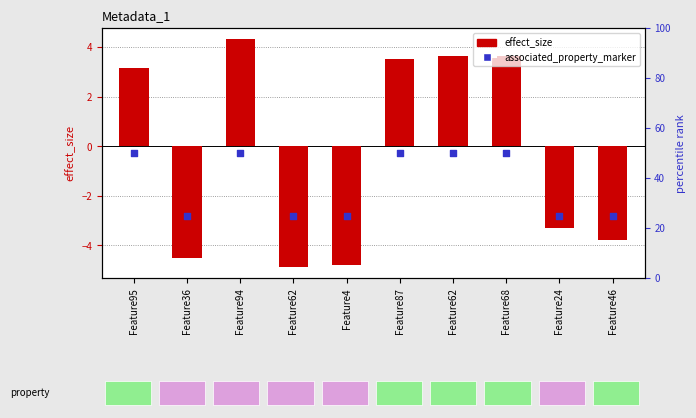

Is the value of associated_property_marker at Feature36 greater than the value of effect_size at Feature94?

Yes